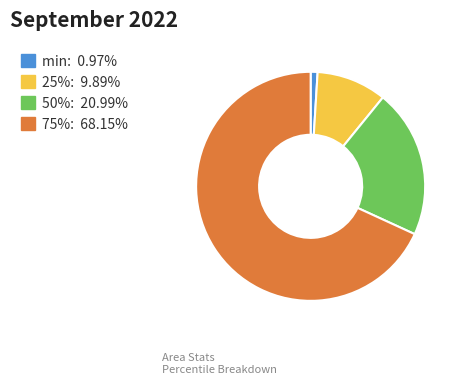

How many segments does this pie chart have?

4